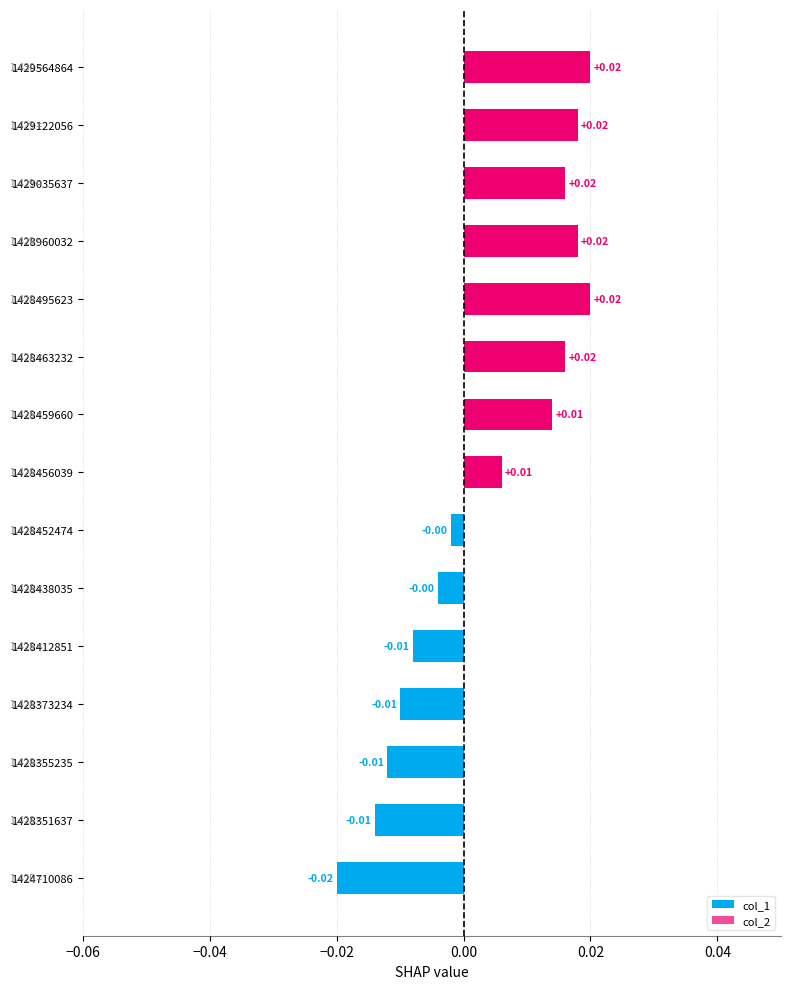

How many data points does each series have?

15